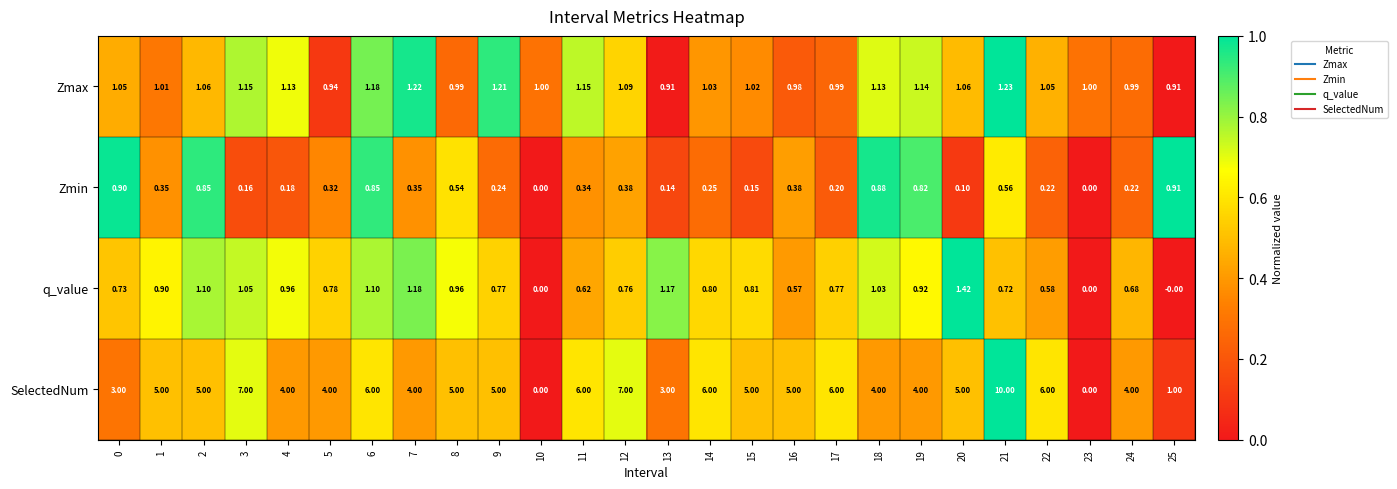

Which series has the widest spread of values?

SelectedNum